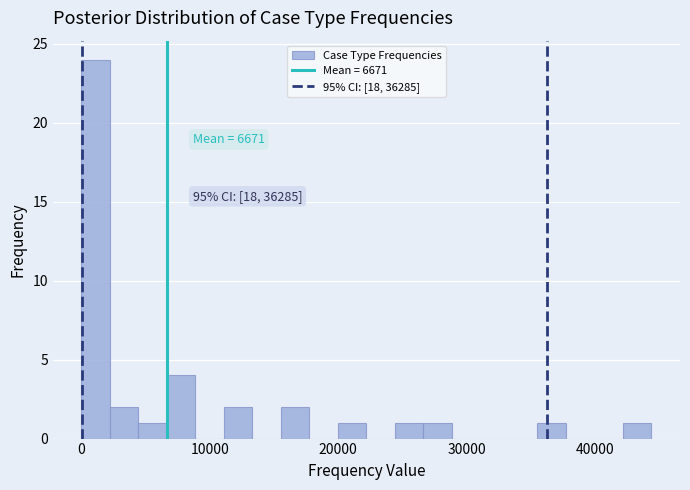

Around what value on the x-axis is the tallest bar? Give the approximate position of its centre, as read against the axis.

1000